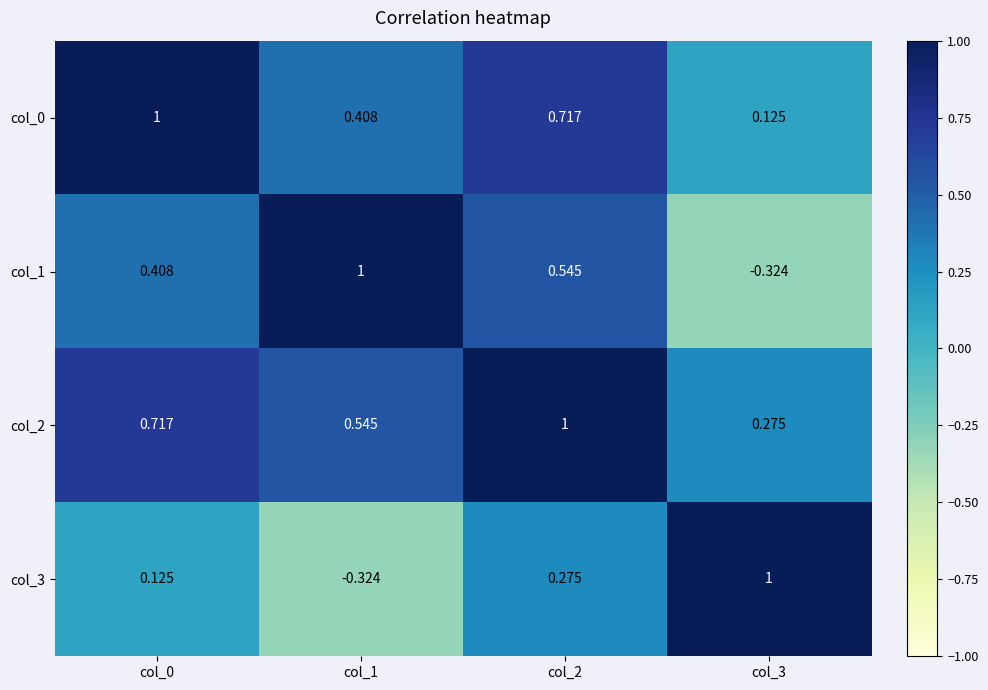

At which category is the sum across all series the highest?

col_2